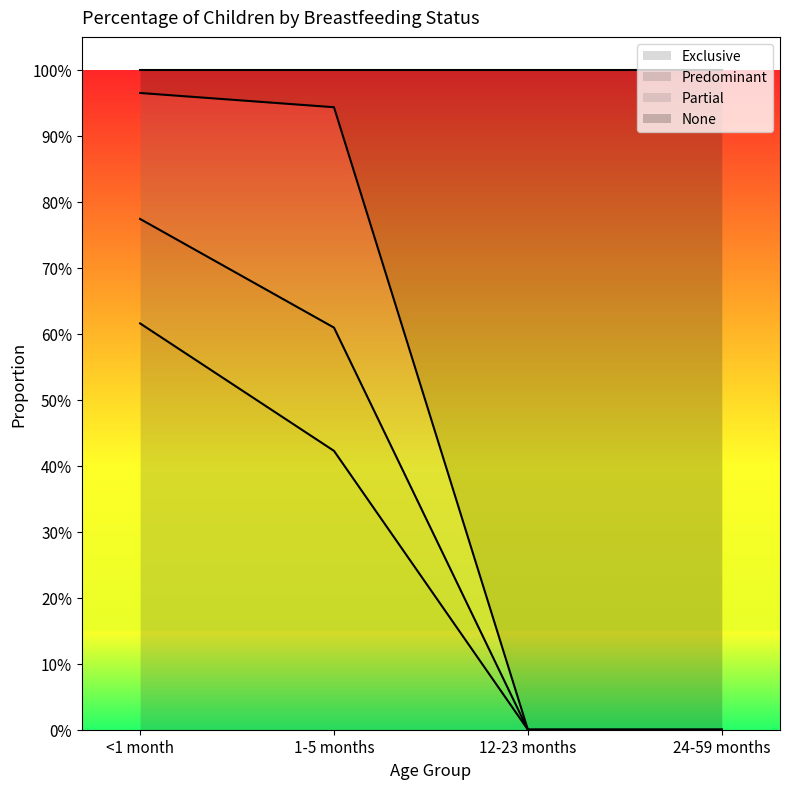

Which category has the lowest value in the Exclusive series?

12-23 months